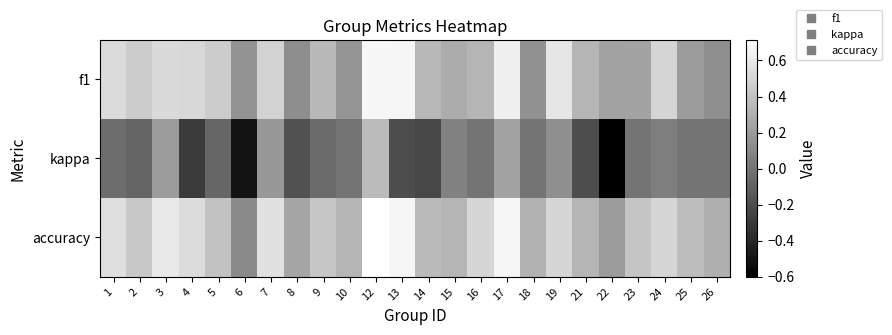

At how many categories does at least one series exceed 0?

24